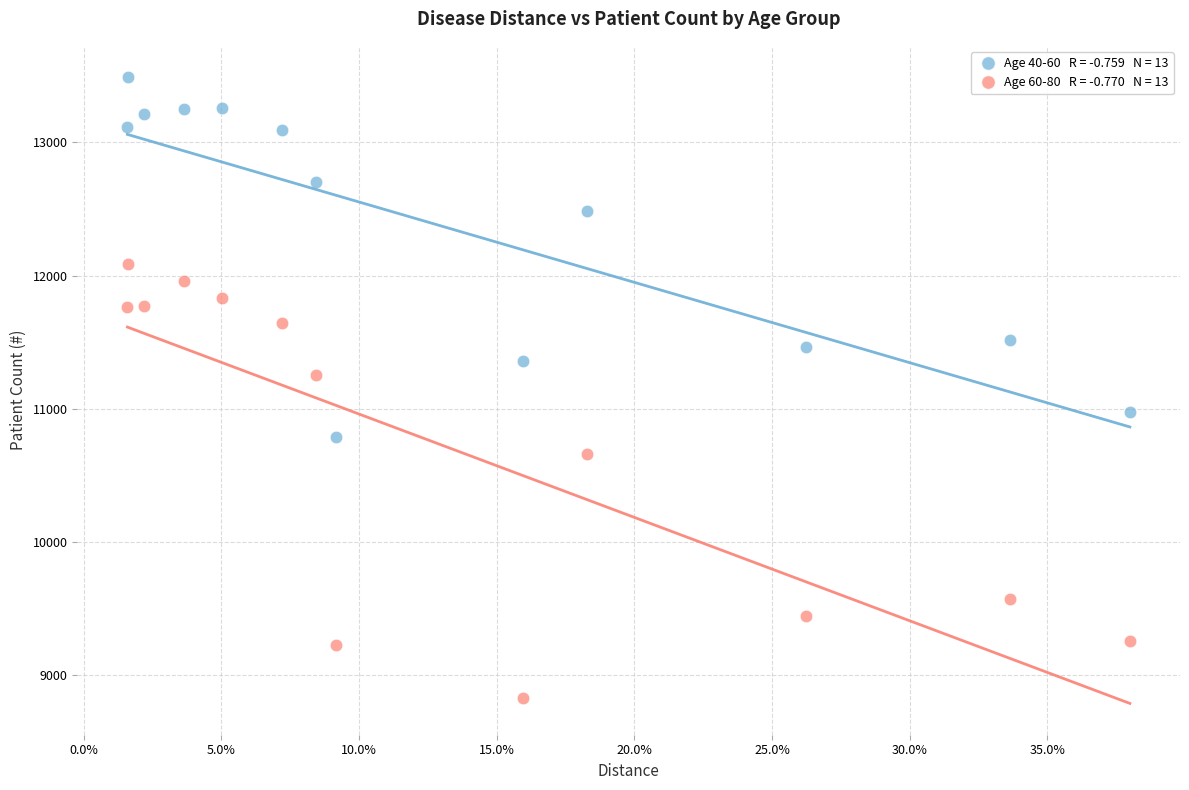

Across all series, what Y value is closest to 11161?

11251